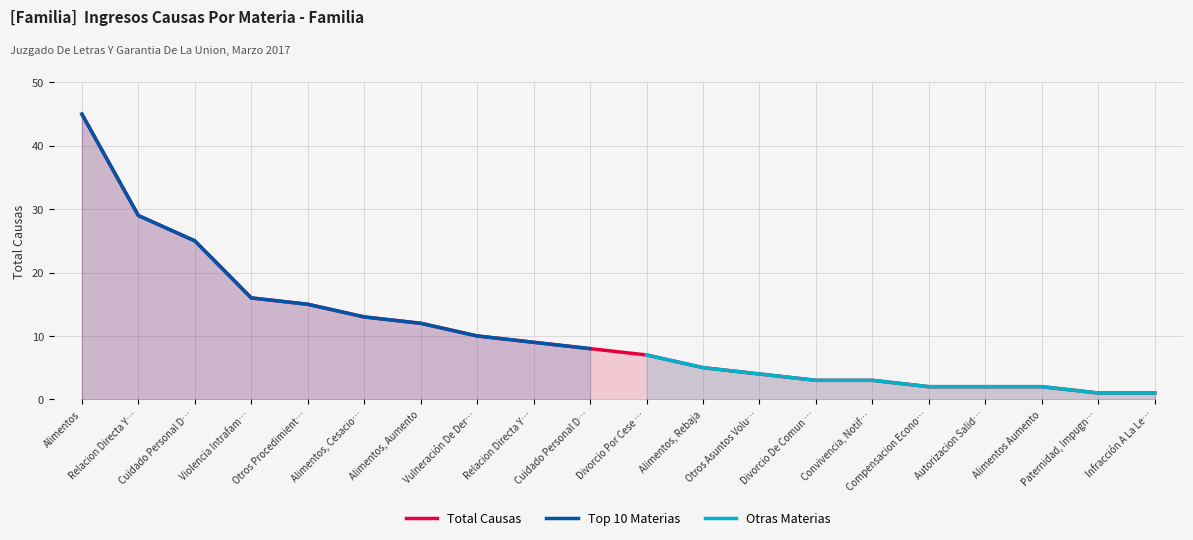

What is the smallest value displayed?

1